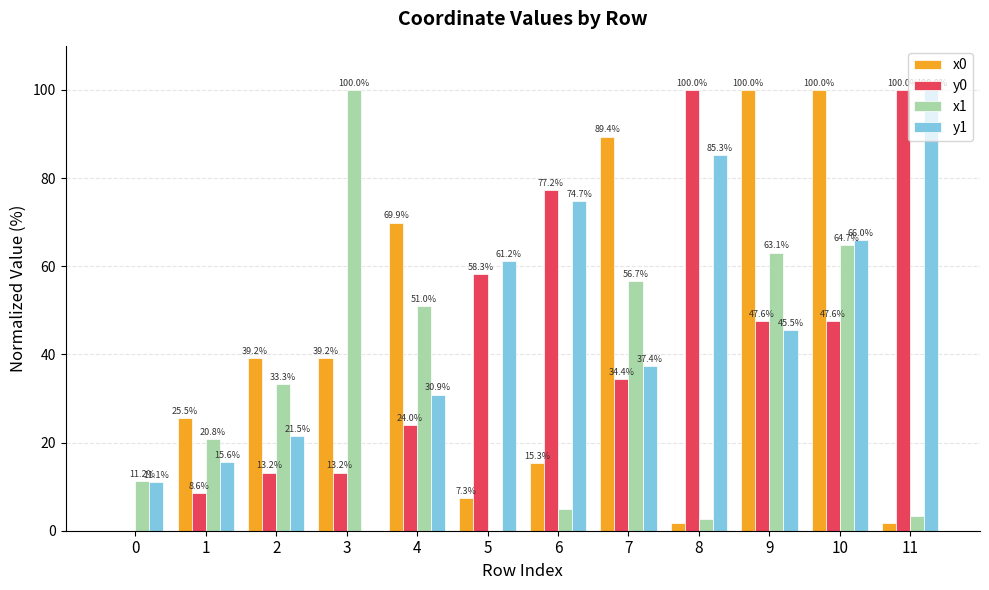

What is the average value of the x1 series?

34.3